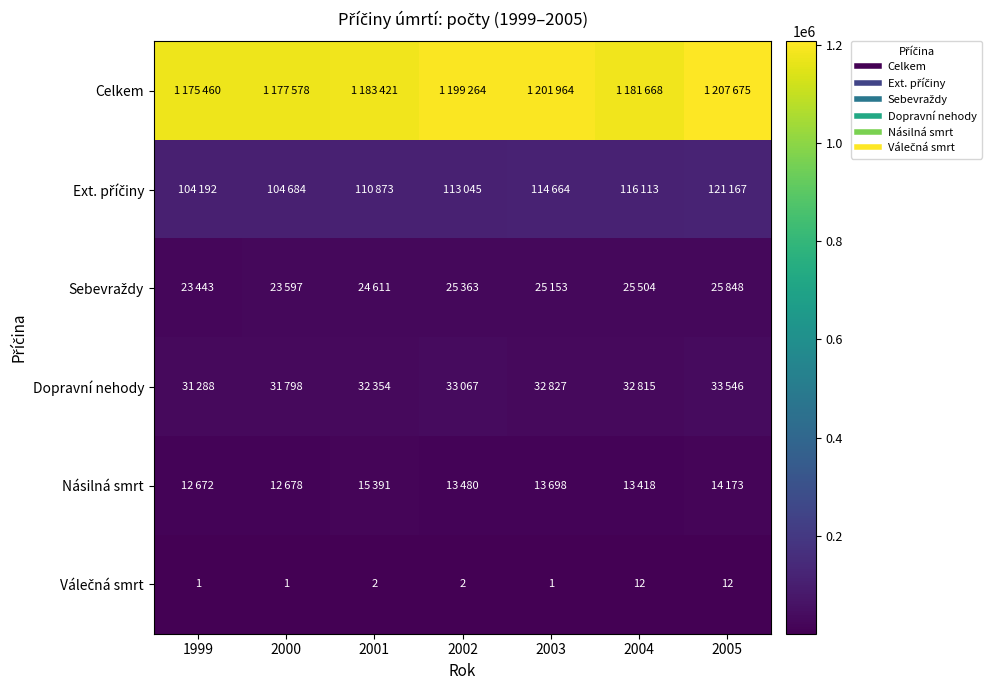

At which category is the sum across all series the highest?

2005